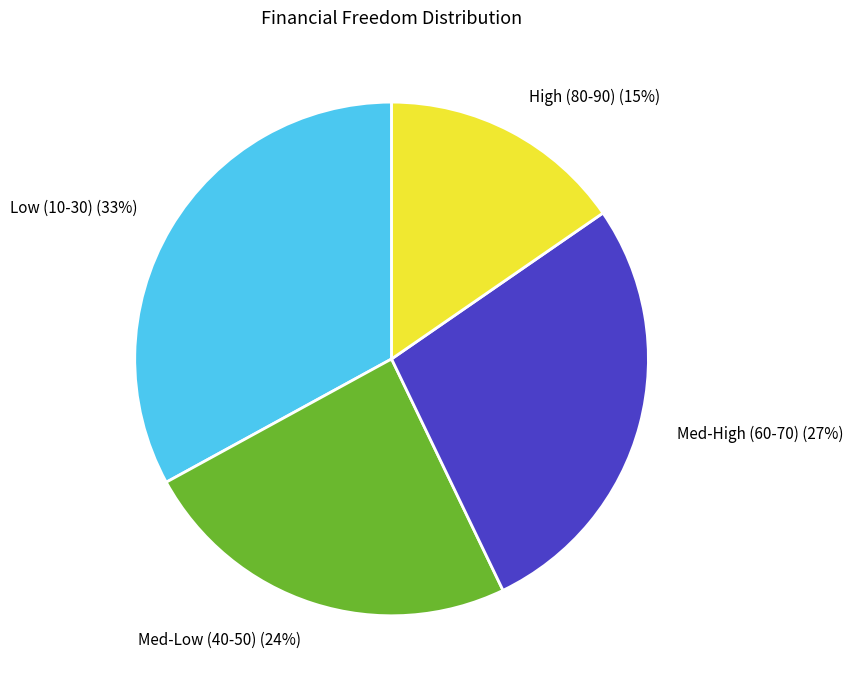

What percentage is the Low (10-30) (33%) slice, to the nearest percent?

33%